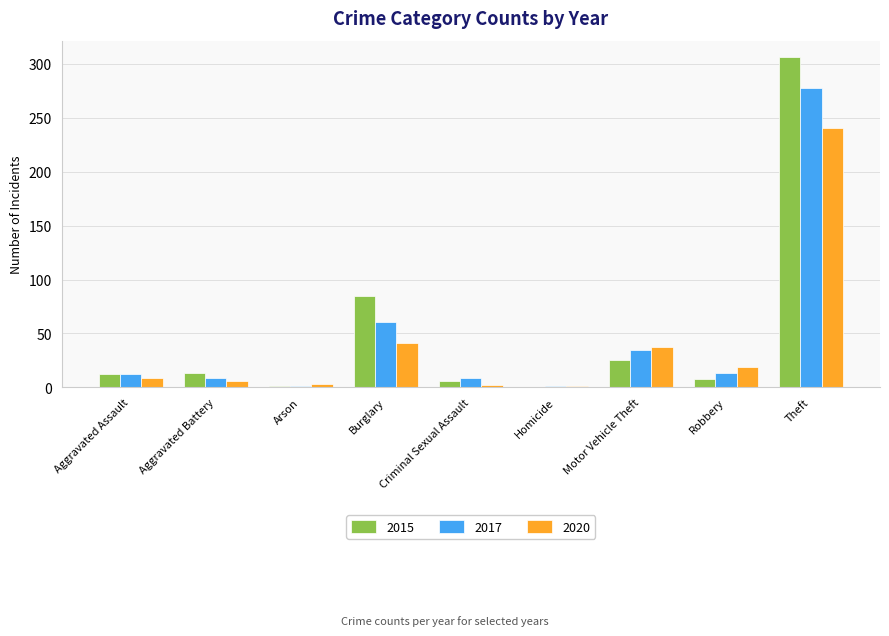

The value of 2015 at Aggravated Assault is 12. True or false?

True